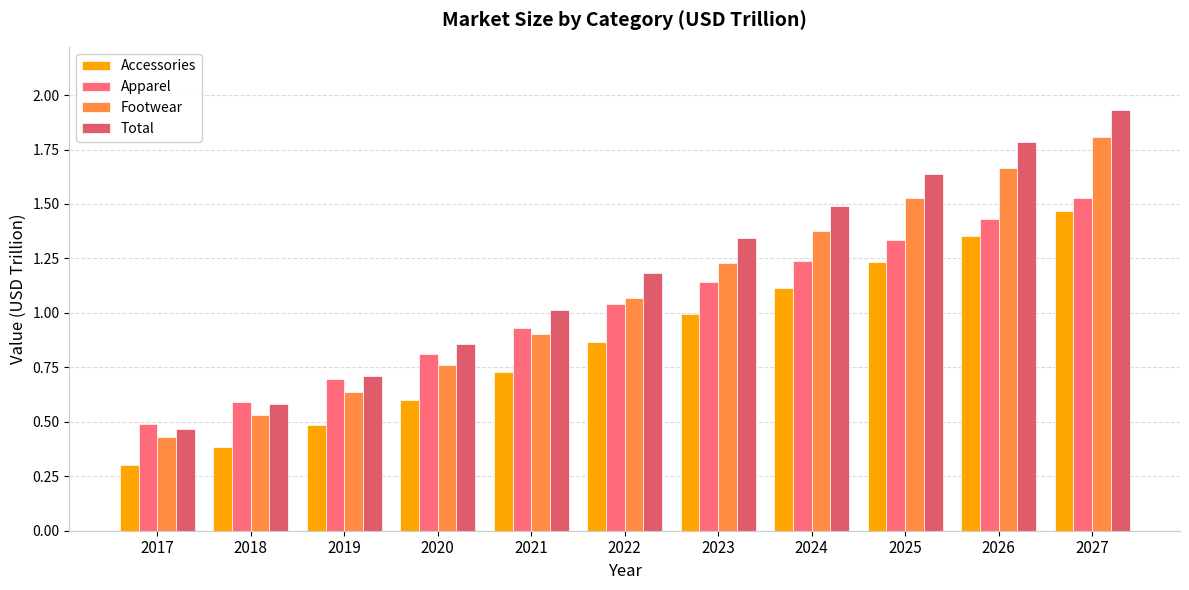

How many bars are there in total?

44